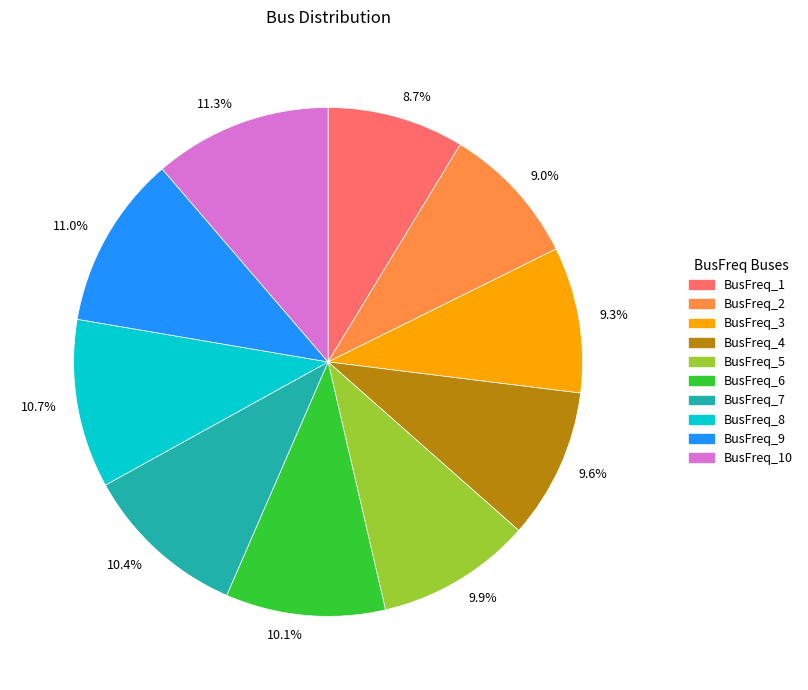

To the nearest percent, what percentage of the pie is BusFreq_8?

11%